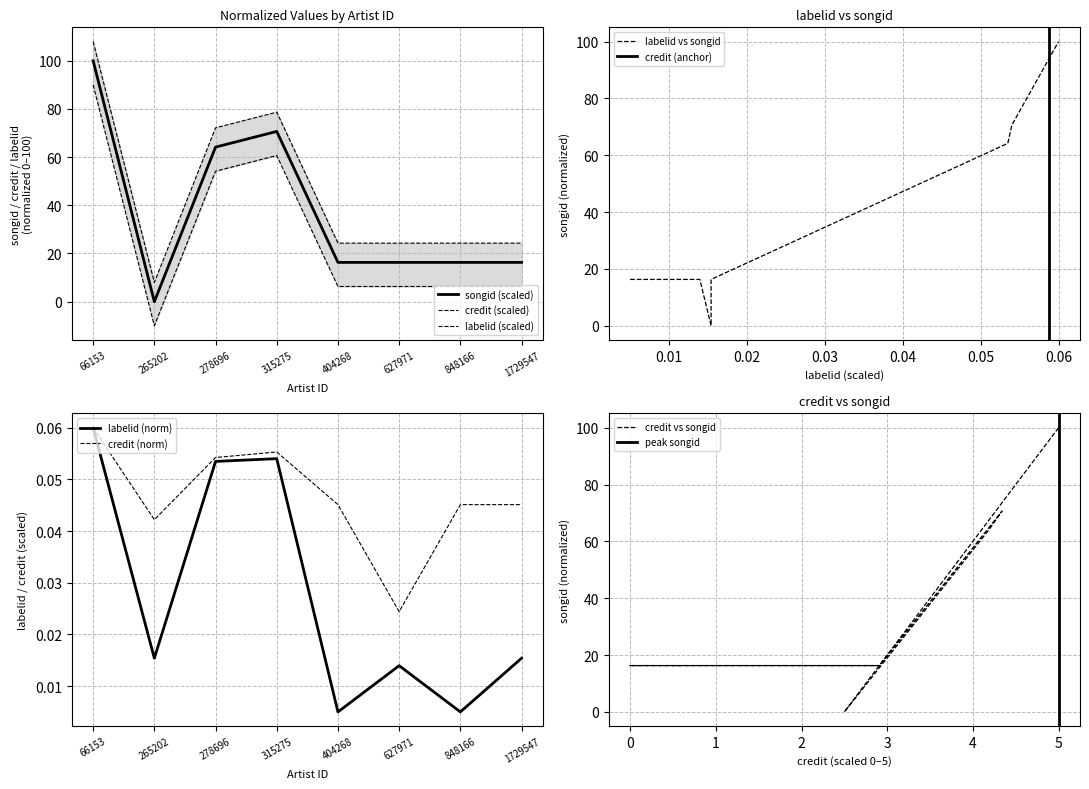

Which has a higher value, 1729547 or 848166?

1729547